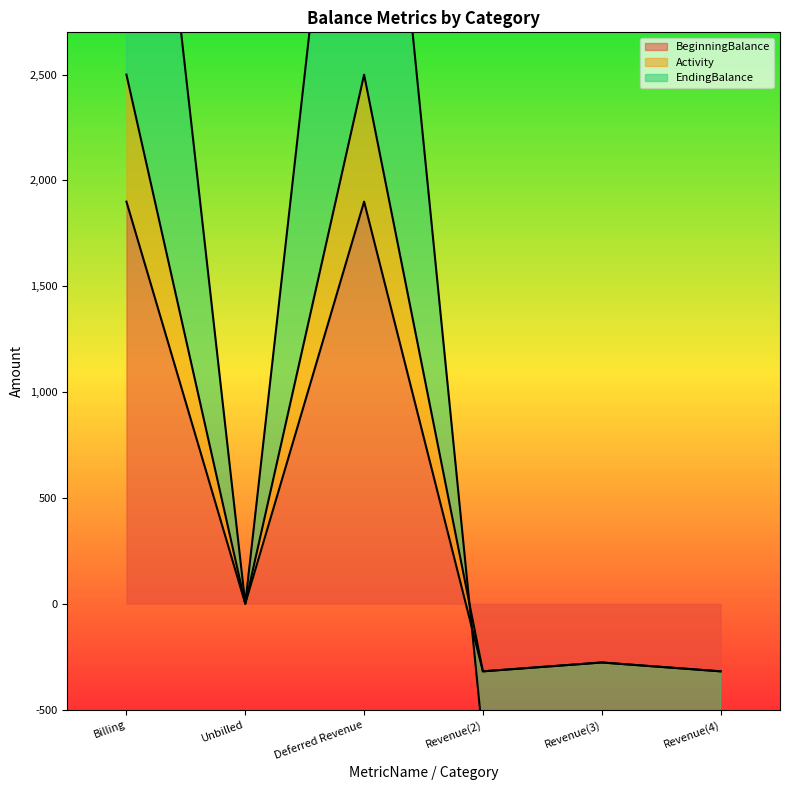

Where do BeginningBalance and EndingBalance first cross each other?

Deferred Revenue and Revenue(2)